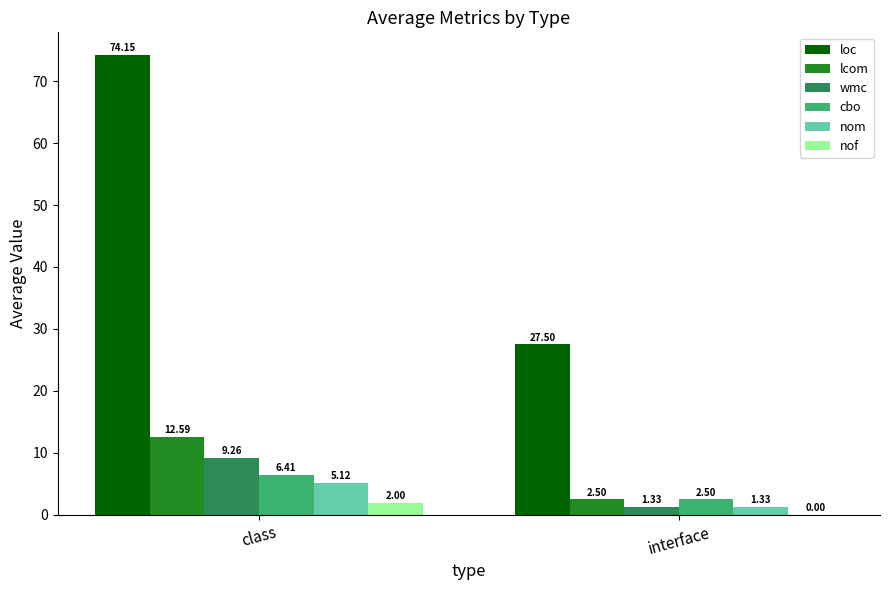

What is the difference between the cbo values at class and interface?

3.9